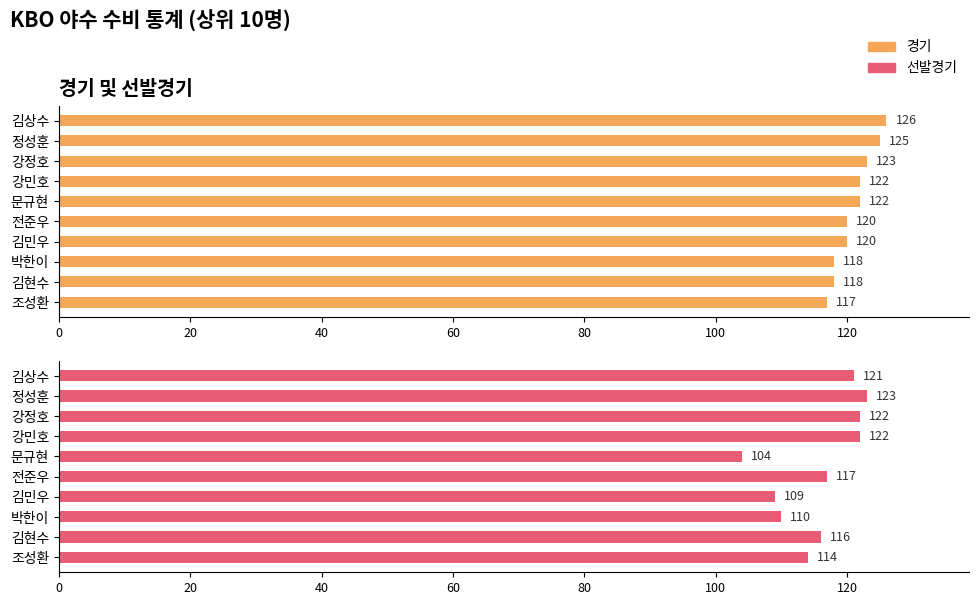

What is the value of the 경기 bar at the 4th from the left?

122